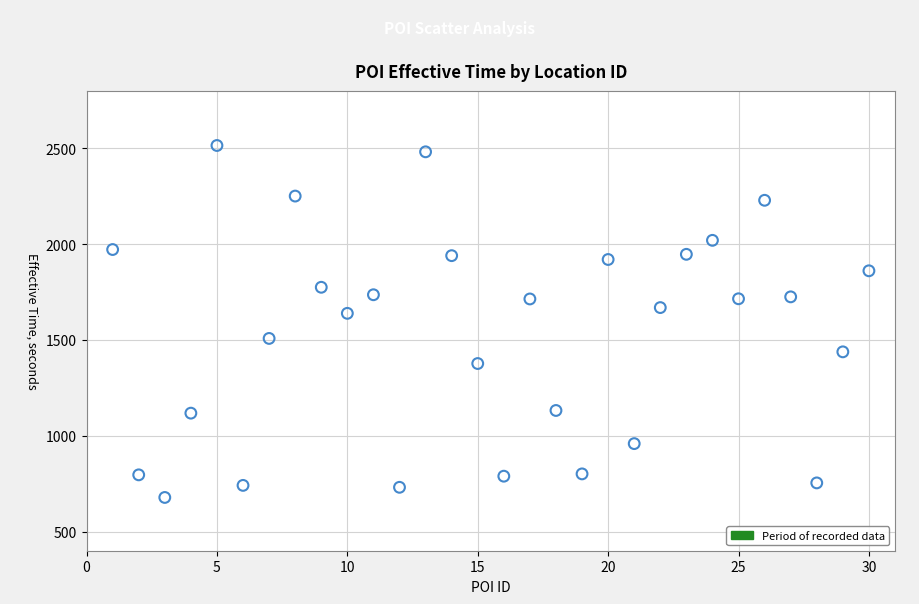

What Y value in the scatter plot is closest to 1596?

1639